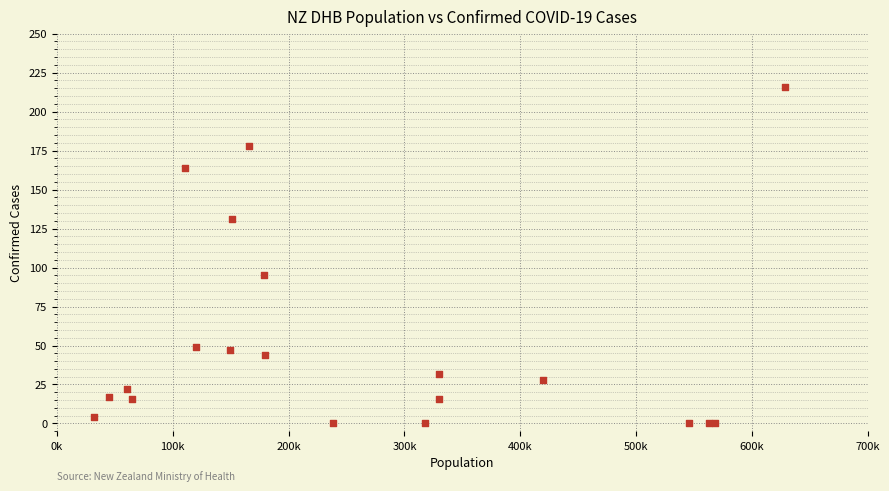

What Y value in the scatter plot is closest to 108?

95